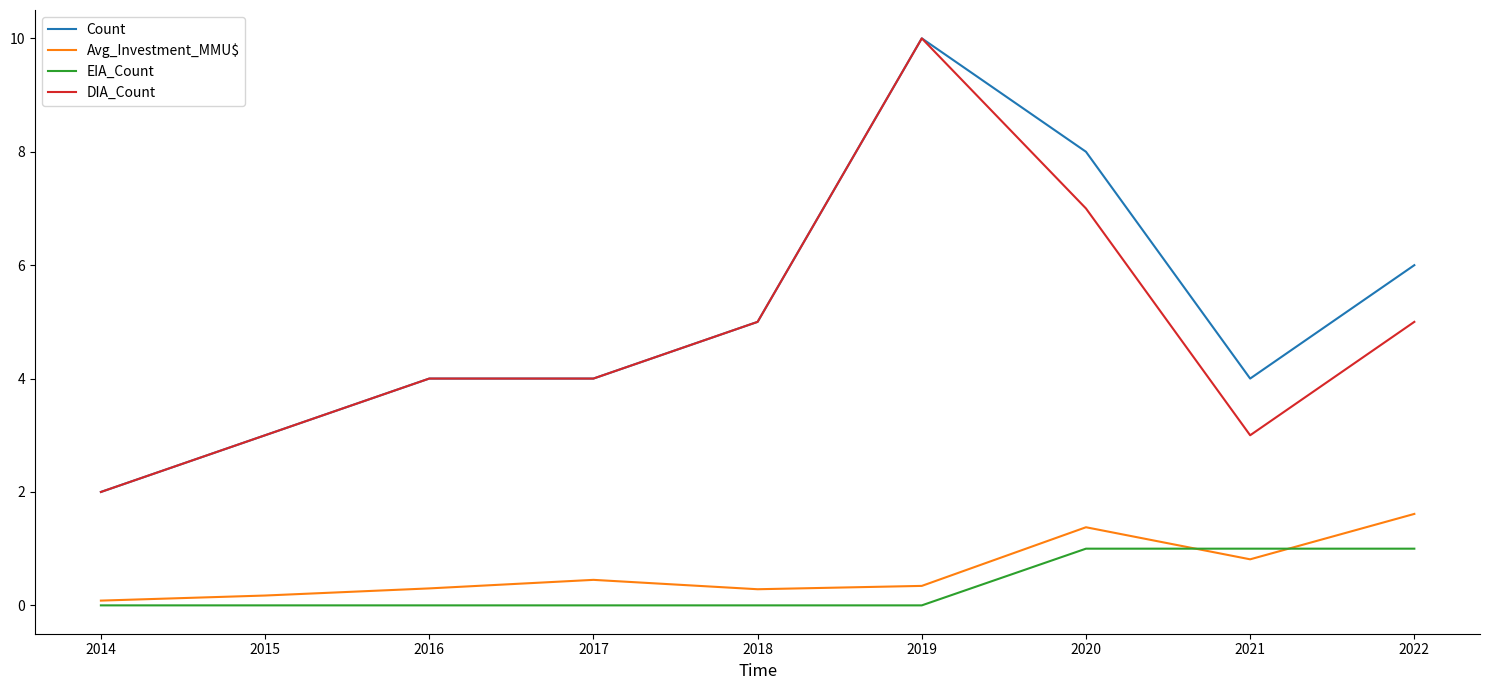

What is the total value across all series at 2019?

20.3